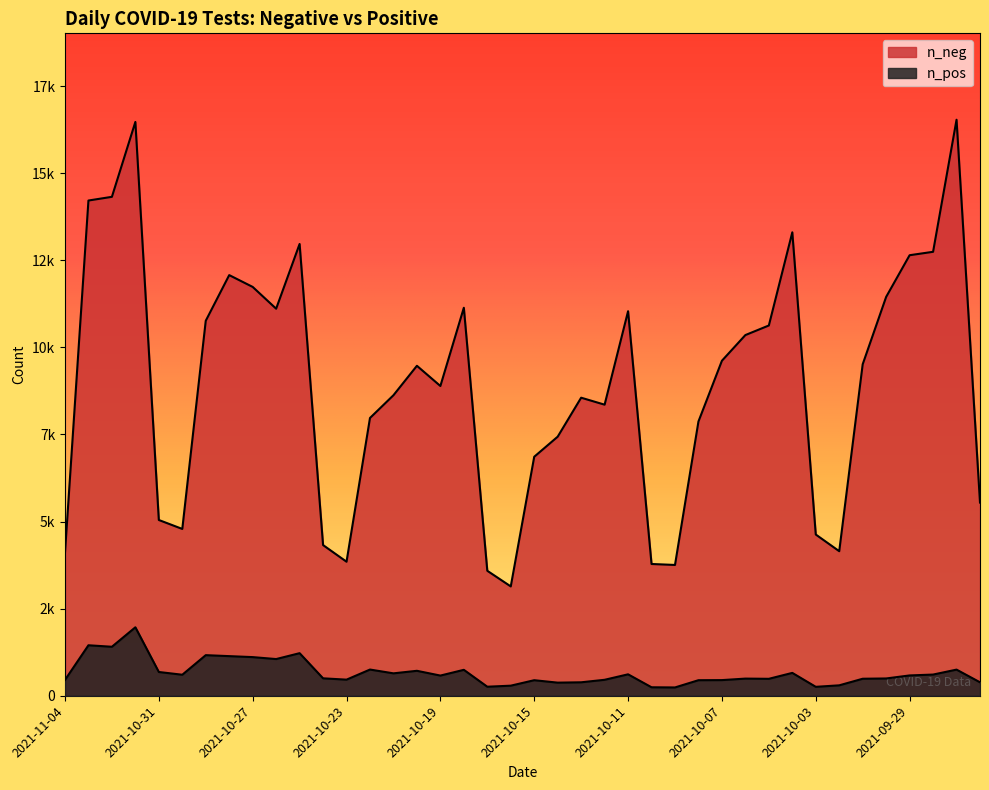

What is the total value across all series at 2021-10-06?

10845